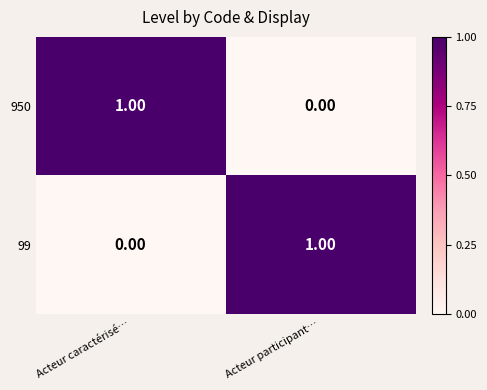

Rank the categories by 950 value from highest to lowest.

Acteur caractérisé…, Acteur participant…